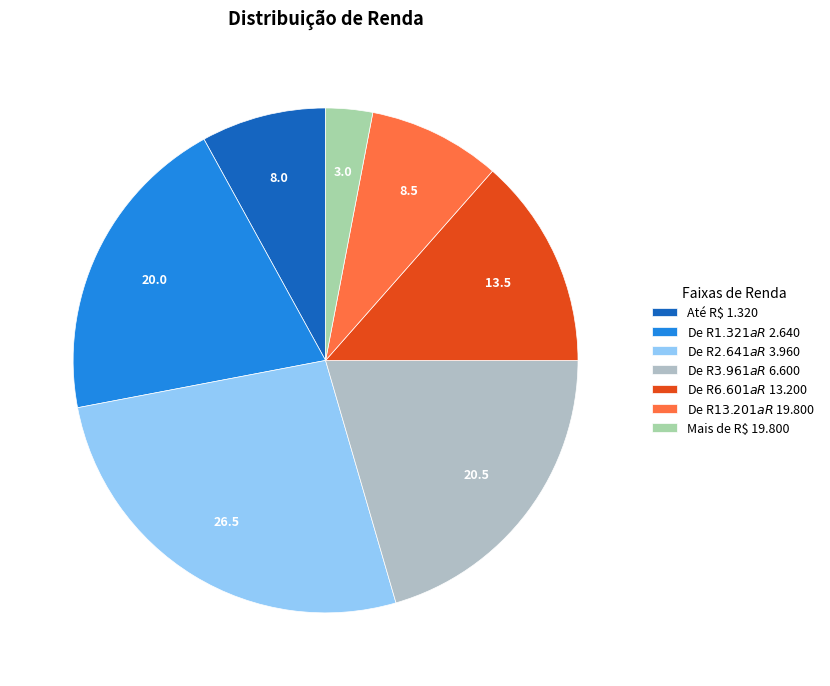

Which has a higher value, Até R$ 1.320 or De R$ 13.201 a R$ 19.800?

De R$ 13.201 a R$ 19.800